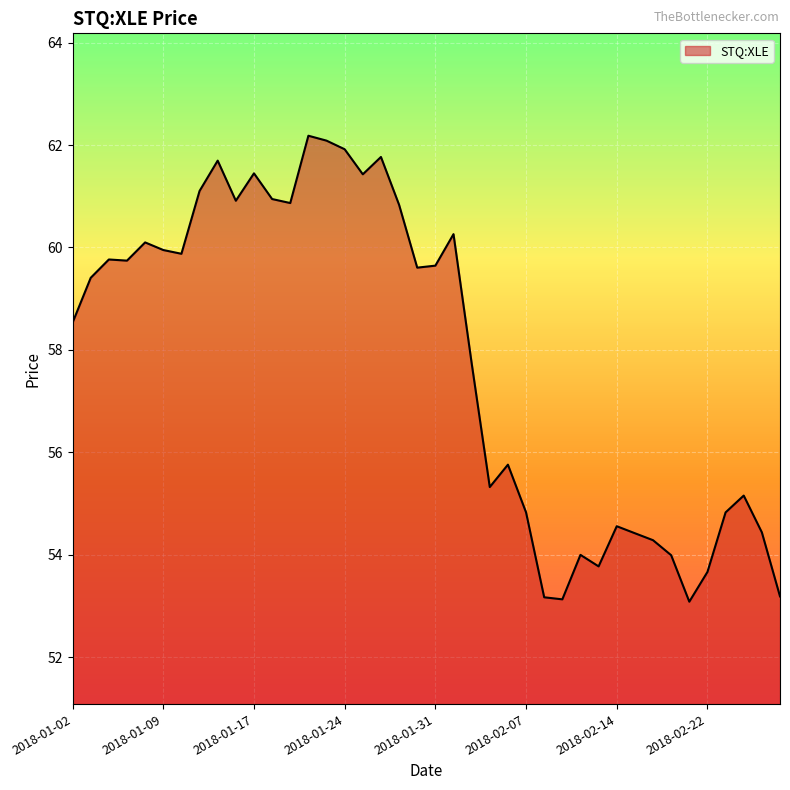

What is the minimum value shown in the chart?

53.1